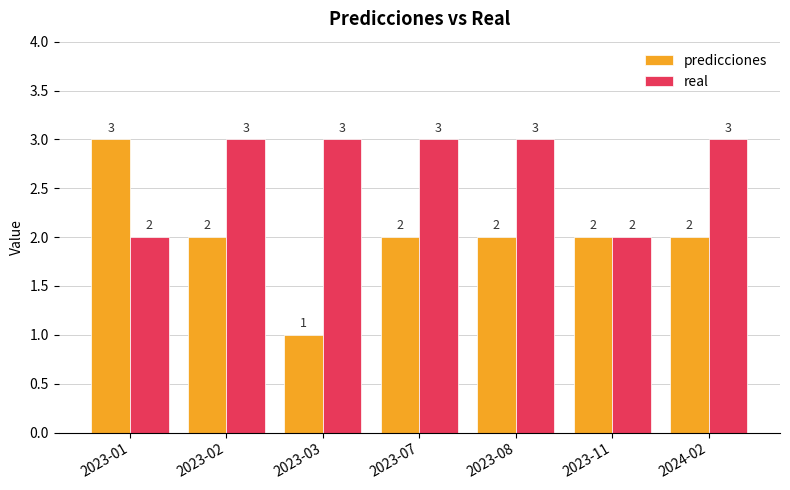

Which category has the highest value in the predicciones series?

2023-01